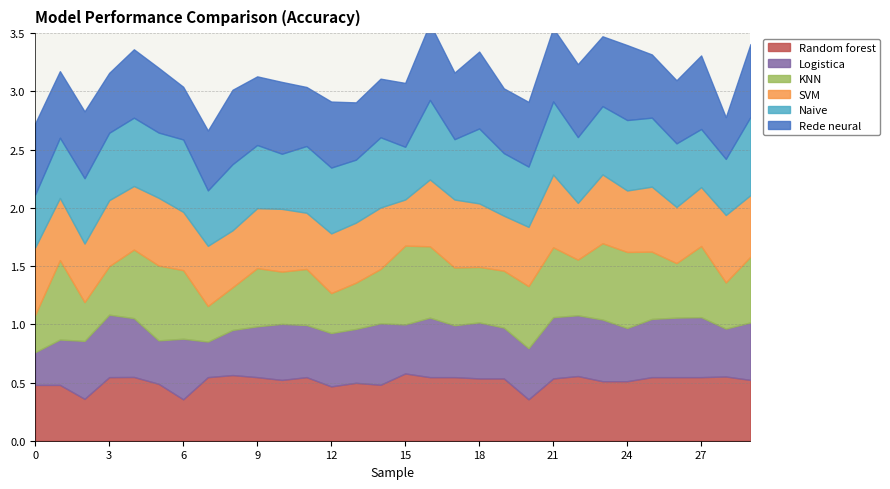

Where is the first local minimum for KNN?

2